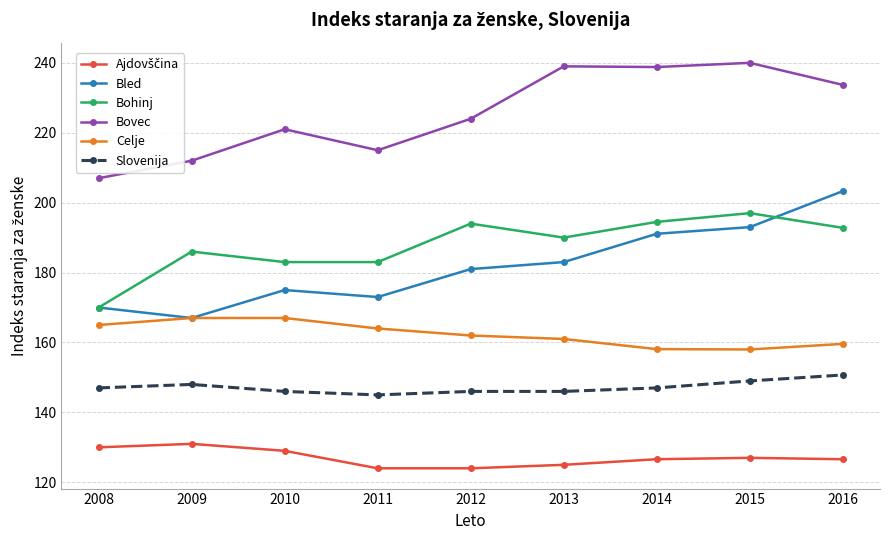

At how many categories does at least one series exceed 177?

9